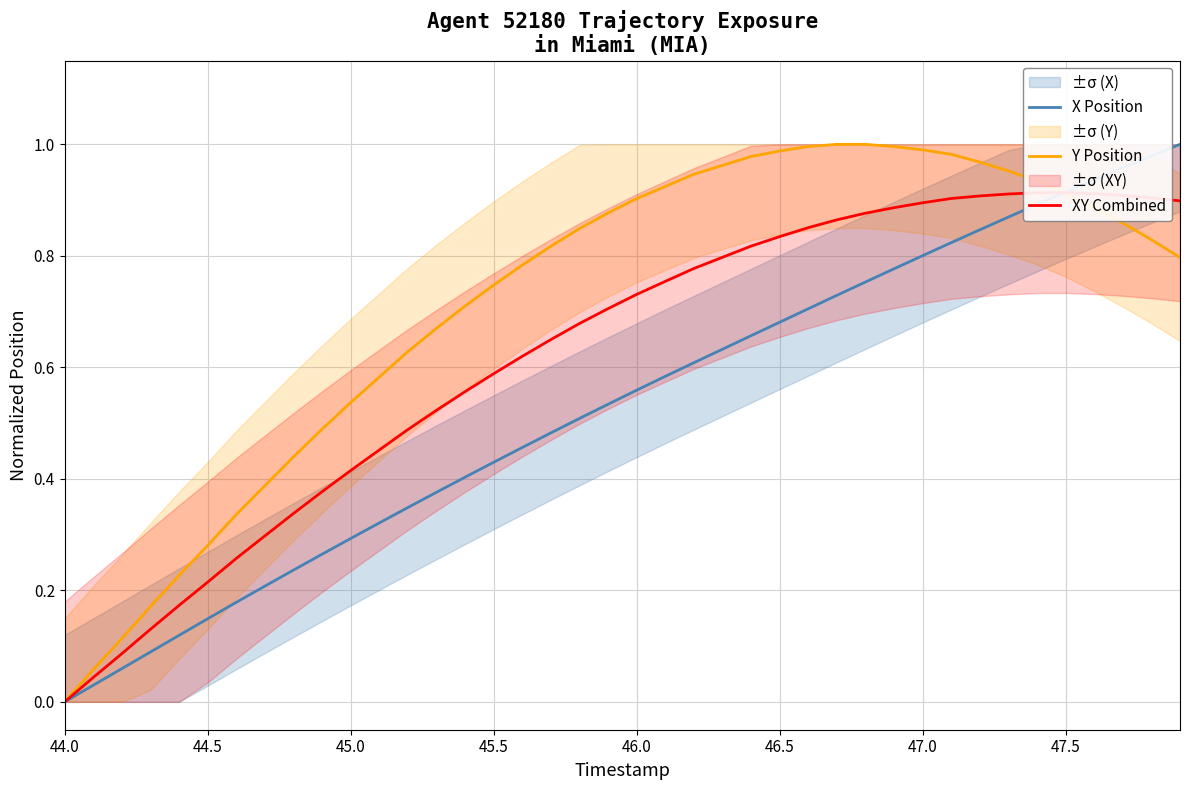

Reading left to right, list all the values displayed in this chart.

X Position: 0.0	0.0	0.1	0.1	0.1	0.1	0.2	0.2	0.2	0.3	0.3	0.3	0.3	0.4	0.4	0.4	0.5	0.5	0.5	0.5	0.6	0.6	0.6	0.6	0.7	0.7	0.7	0.7	0.8	0.8	0.8	0.8	0.8	0.9	0.9	0.9	0.9	1.0	1.0	1.0
Y Position: 0.0	0.1	0.1	0.2	0.2	0.3	0.3	0.4	0.4	0.5	0.5	0.6	0.6	0.7	0.7	0.7	0.8	0.8	0.8	0.9	0.9	0.9	0.9	1.0	1.0	1.0	1.0	1.0	1.0	1.0	1.0	1.0	1.0	1.0	0.9	0.9	0.9	0.9	0.8	0.8
XY Combined: 0.0	0.0	0.1	0.1	0.2	0.2	0.3	0.3	0.3	0.4	0.4	0.5	0.5	0.5	0.6	0.6	0.6	0.6	0.7	0.7	0.7	0.8	0.8	0.8	0.8	0.8	0.9	0.9	0.9	0.9	0.9	0.9	0.9	0.9	0.9	0.9	0.9	0.9	0.9	0.9